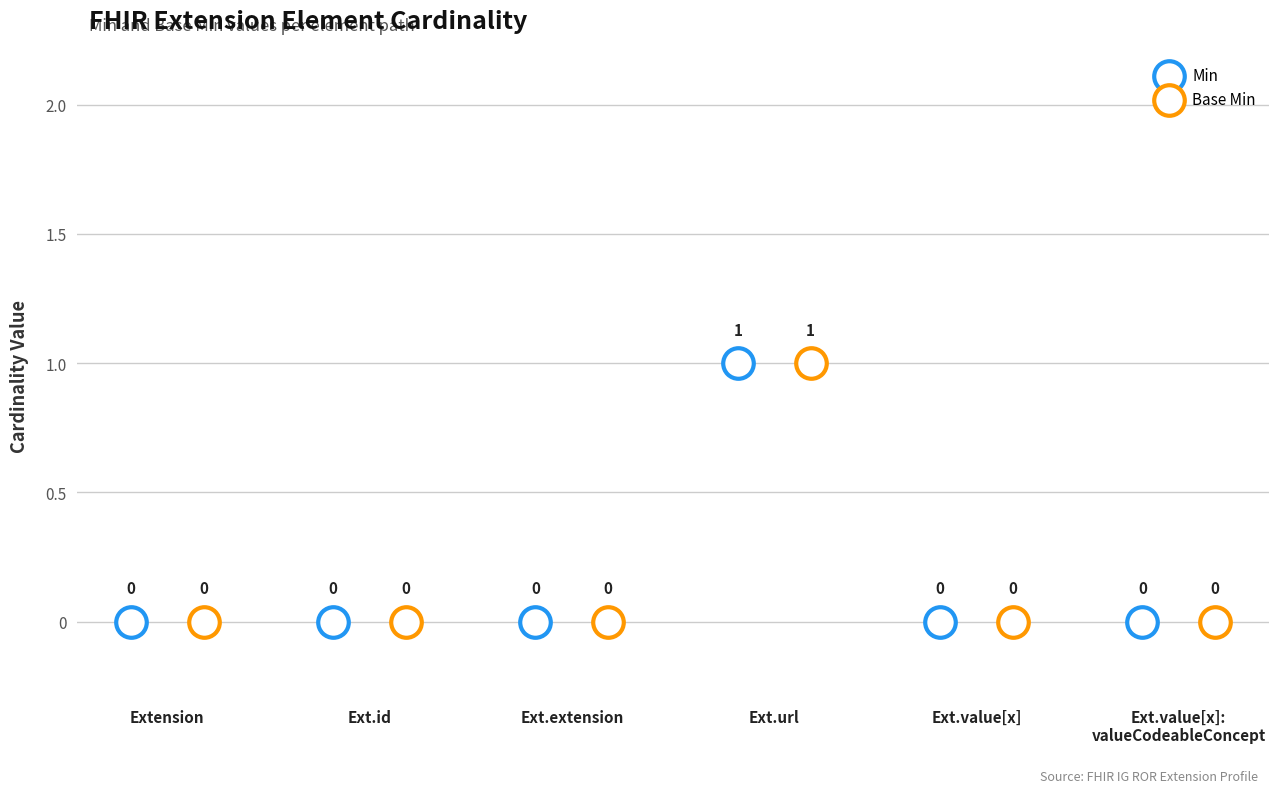

What are all the series names shown in the legend?

Min, Base Min